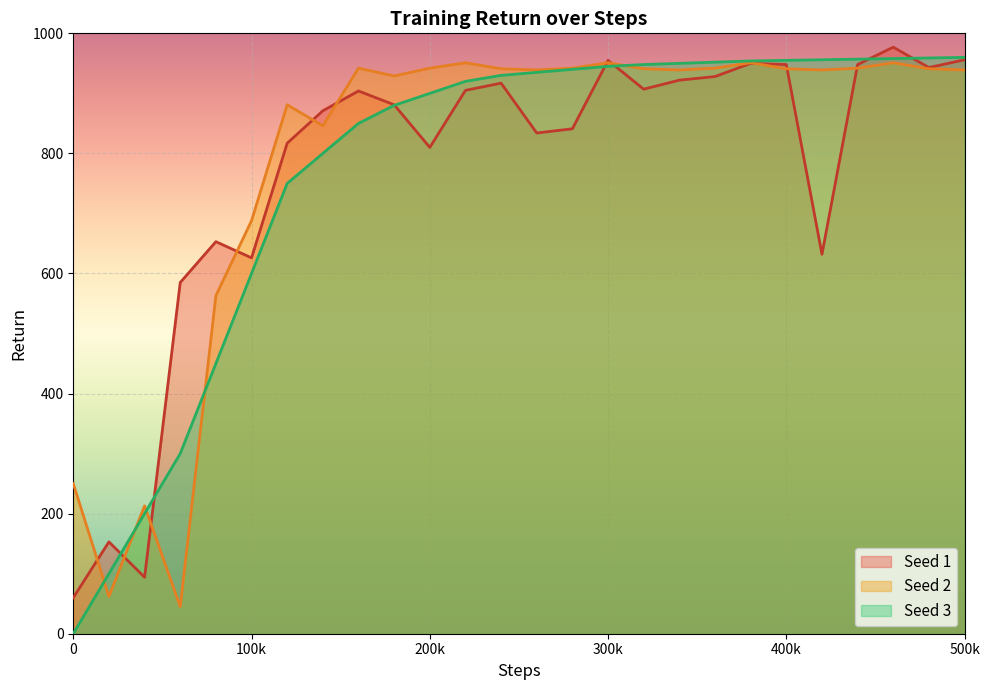

How many values in the Seed 3 series exceed 935?

12